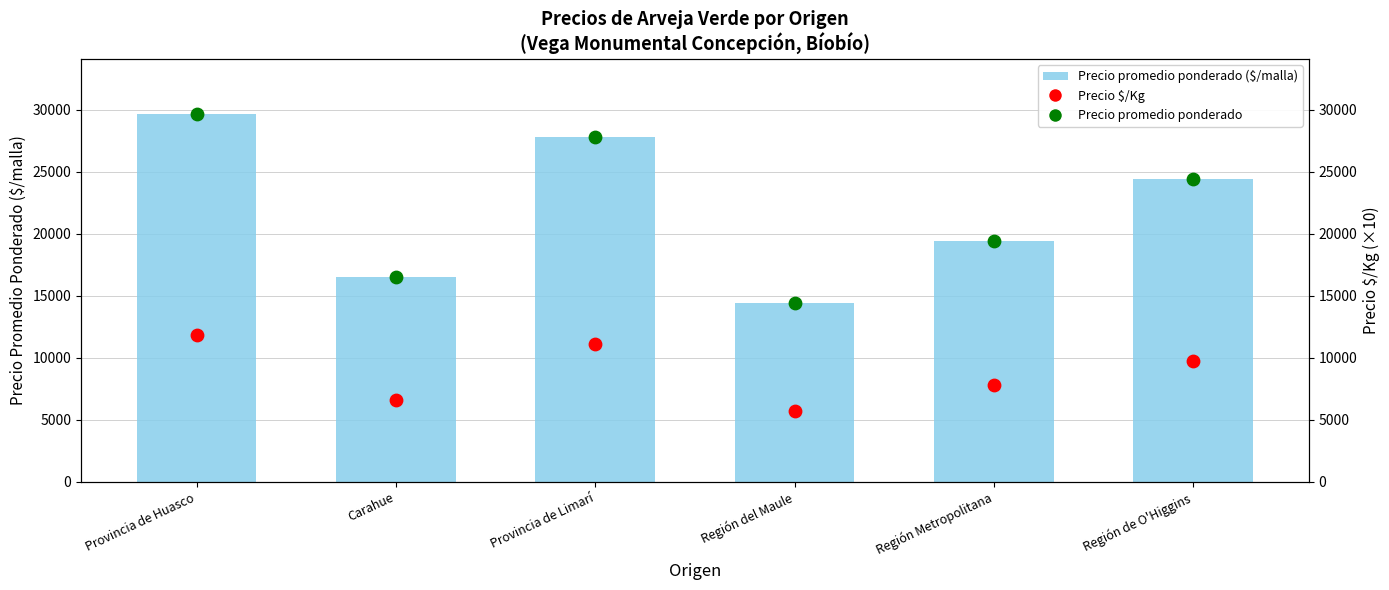

Which series contains the lowest Y value?

Precio $/Kg